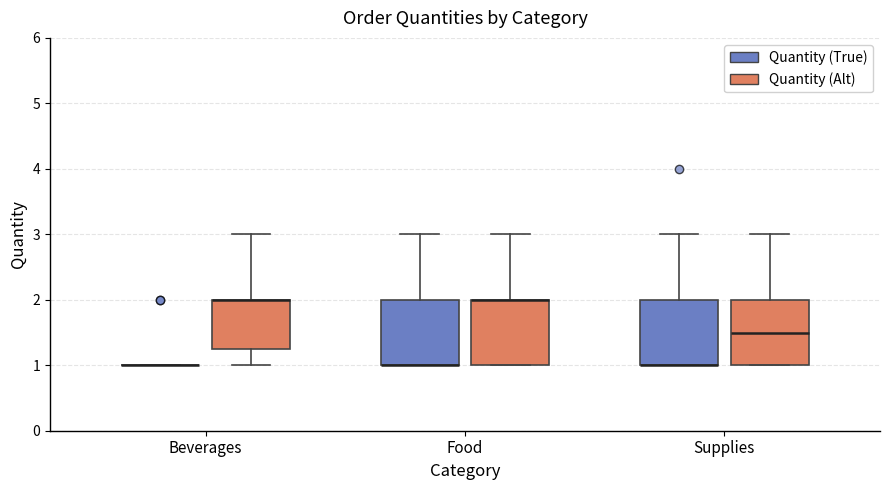

Reading left to right, transcribe this box plot: for each box, give where its median line is, the range the box spans, and where its two whiskers end, as read against the y-axis. The values are not printed on the chart, so give them approximately, as read against the axis.

Beverages (Quantity (True)): box collapsed to a line at 1.0, whiskers 1.0 to 1.0
Beverages (Quantity (Alt)): median 2.0 (drawn on the box's upper edge), box 1.3 to 2.0, whiskers 1.0 to 3.0
Food (Quantity (True)): median 1.0 (drawn on the box's lower edge), box 1.0 to 2.0, whiskers 1.0 to 3.0
Food (Quantity (Alt)): median 2.0 (drawn on the box's upper edge), box 1.0 to 2.0, whiskers 1.0 to 3.0
Supplies (Quantity (True)): median 1.0 (drawn on the box's lower edge), box 1.0 to 2.0, whiskers 1.0 to 3.0
Supplies (Quantity (Alt)): median 1.5, box 1.0 to 2.0, whiskers 1.0 to 3.0